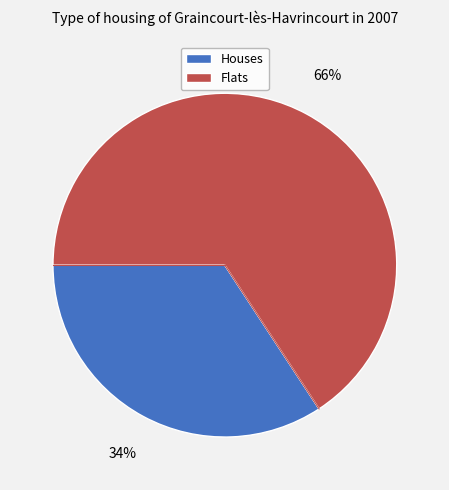

True or false: Flats accounts for 52% of the total.

False